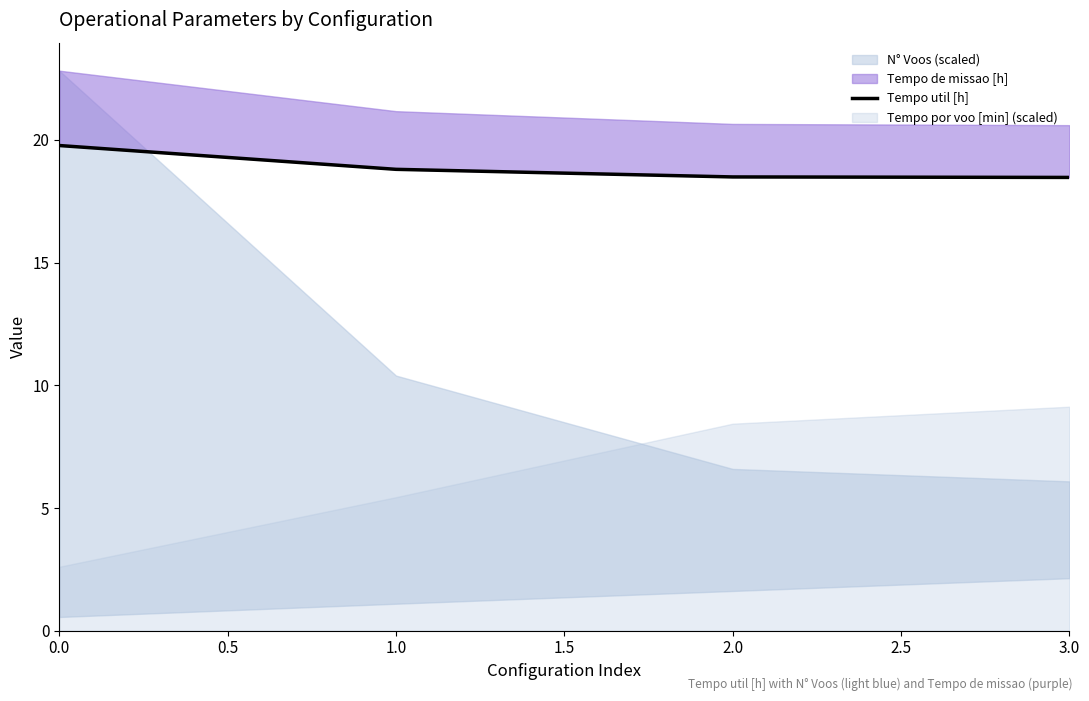

What is the difference between the second highest and second lowest values?

0.3